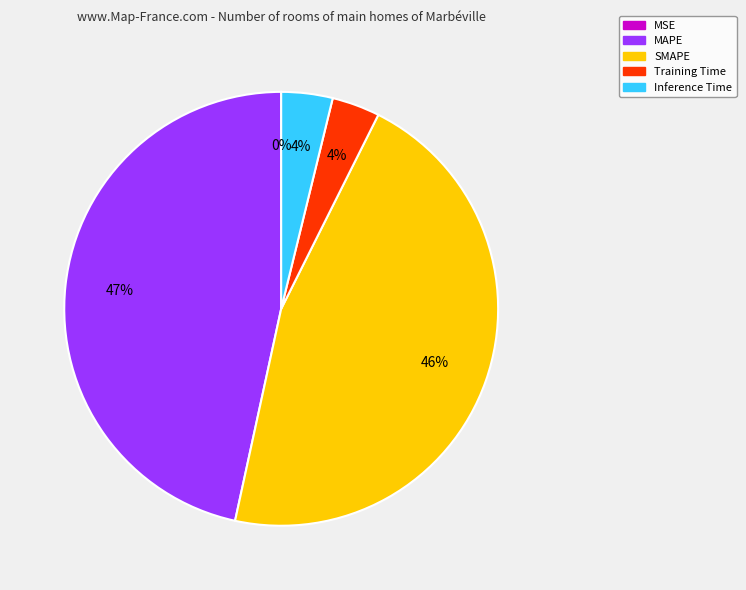

Do Inference Time and Training Time together represent more than half of the pie?

No